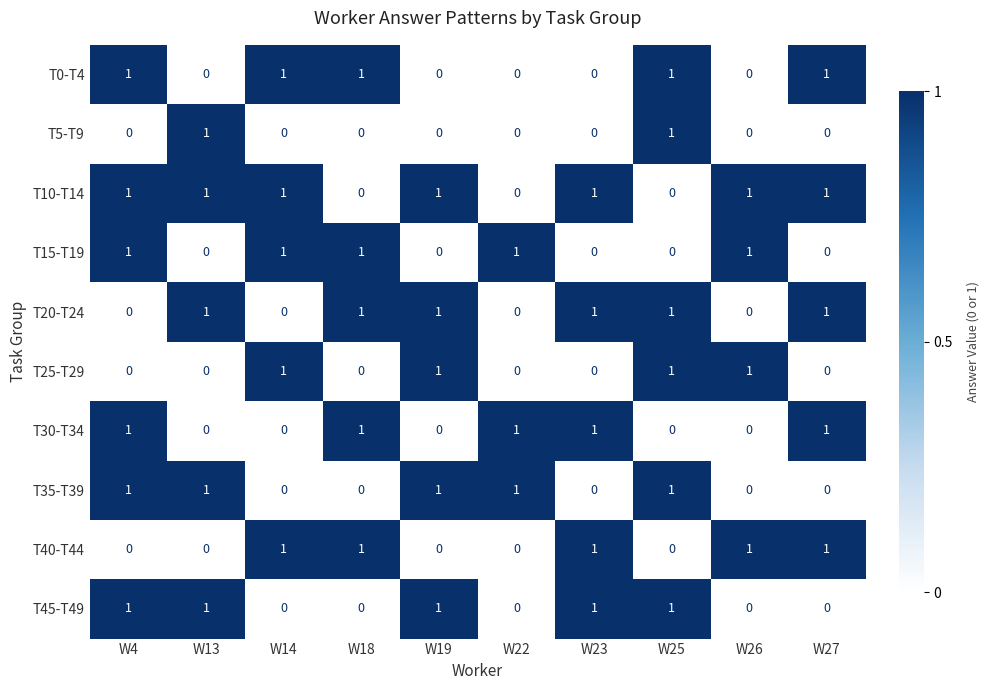

Is it true that T40-T44 equals 1 at W13?

False